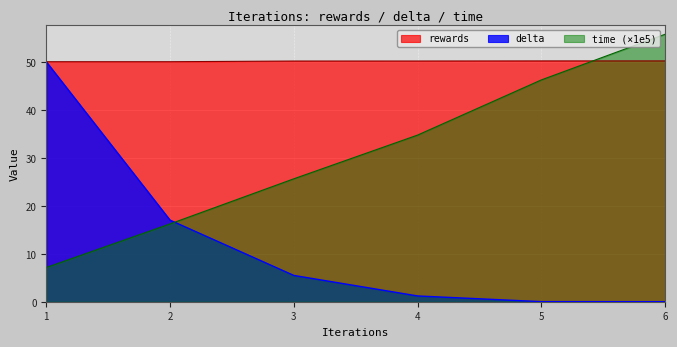

What is the difference between the delta values at 4 and 2?

15.8